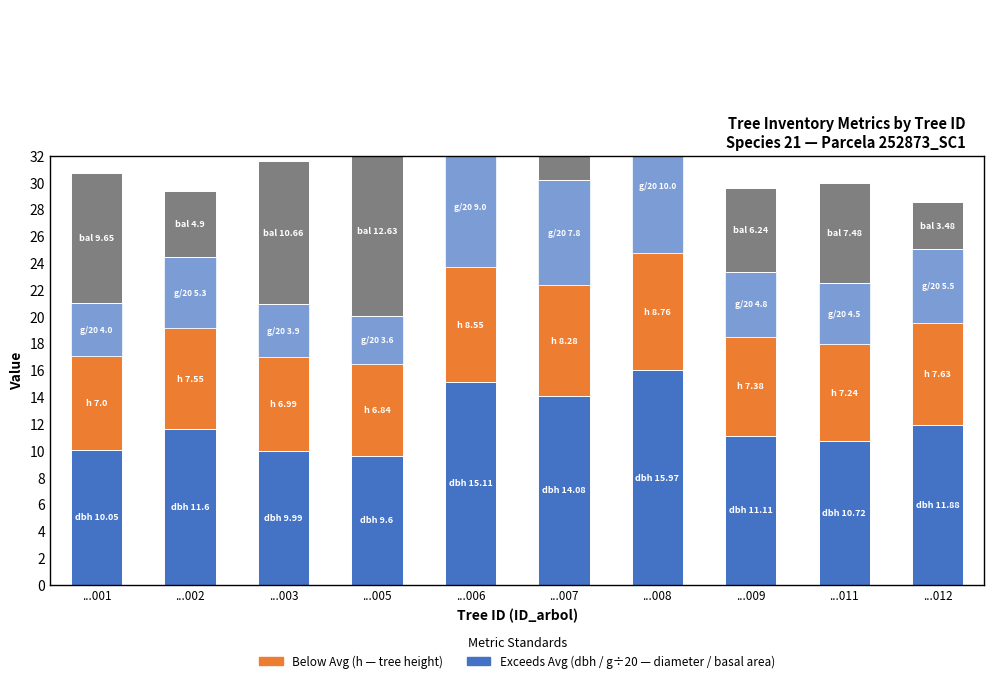

The value of bal at ...005 is 12.6. True or false?

True